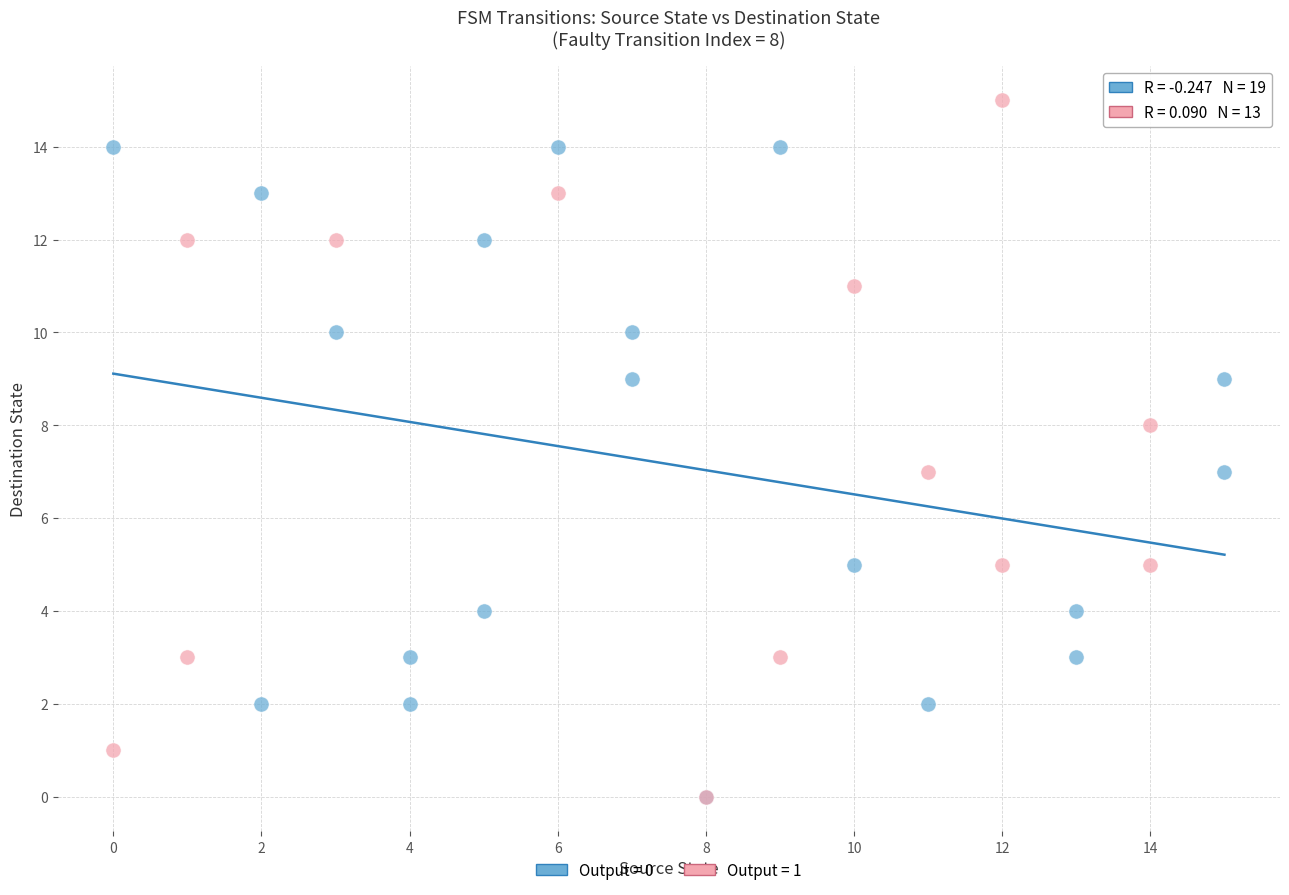

Which series reaches the maximum Y coordinate?

Output = 1